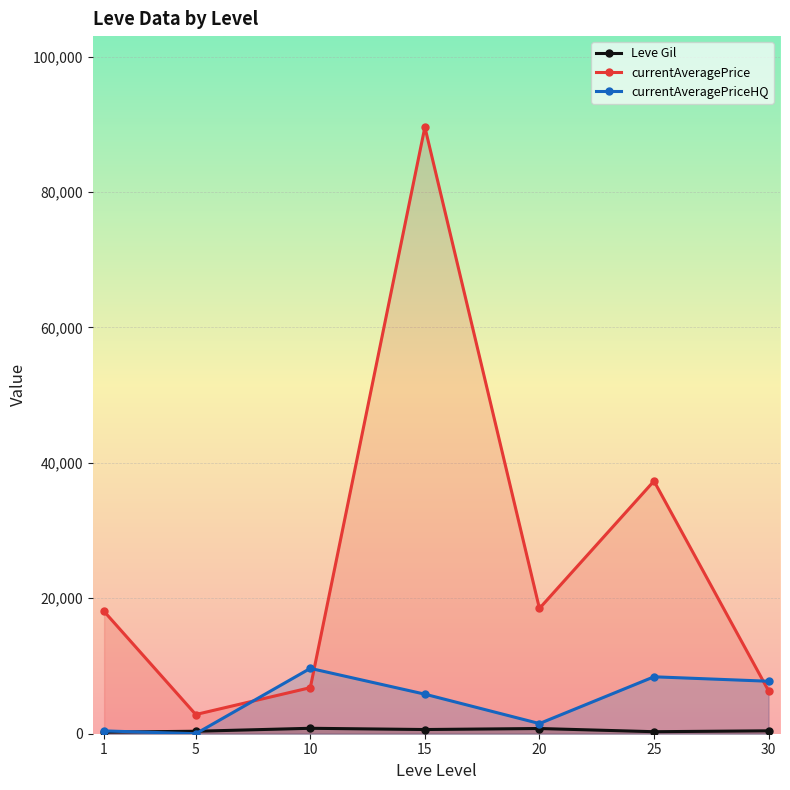

Reading right to left, list all the values displayed in this chart.

Leve Gil: 430.0	296.7	770.0	620.0	803.3	363.3	232.5
currentAveragePrice: 6339.5	37312.4	18499.8	89574.5	6803.8	2834.3	18056.6
currentAveragePriceHQ: 7750.0	8407.2	1501.2	5840.3	9650.0	0.0	416.4